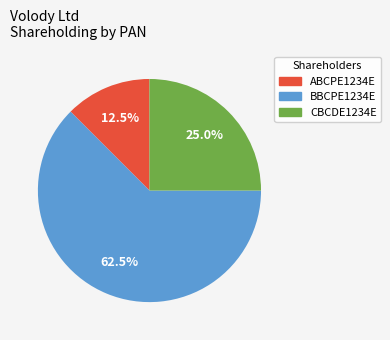

How many segments does this pie chart have?

3